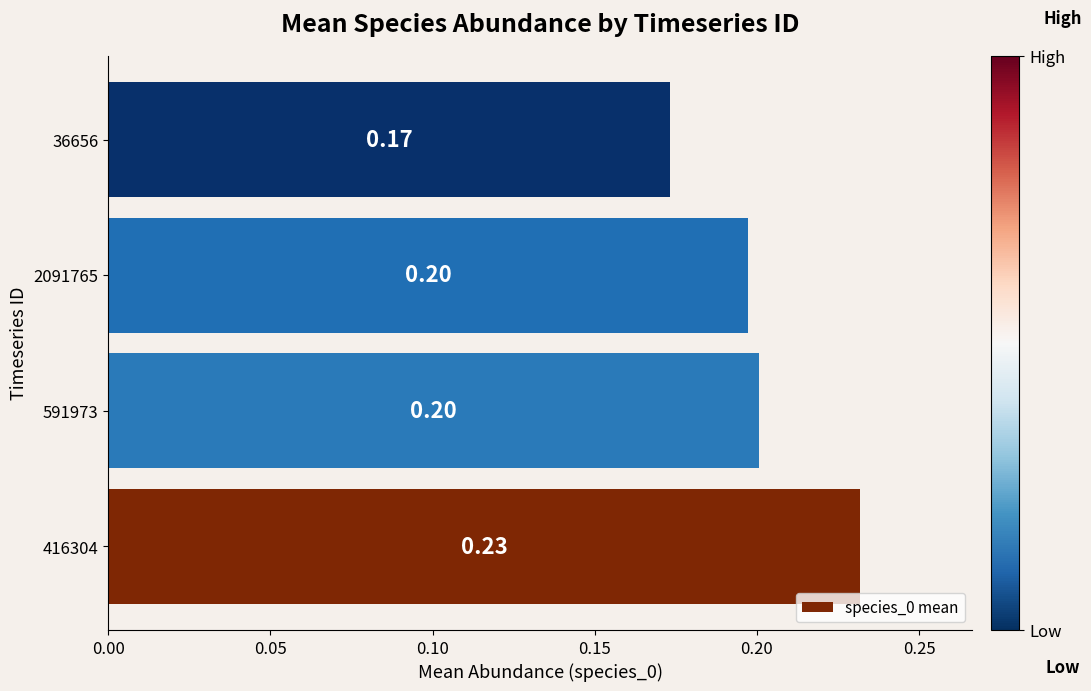

What is the sum of the values at 2091765 and 36656?

0.4